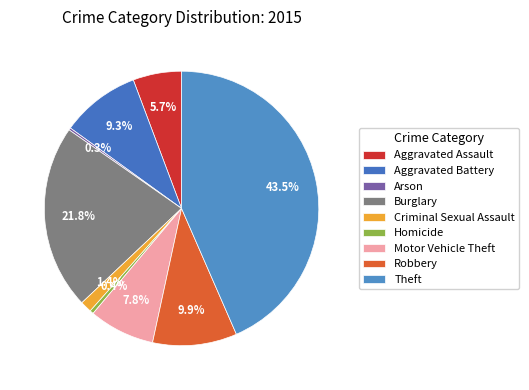

Does Theft represent more than half of the total?

No